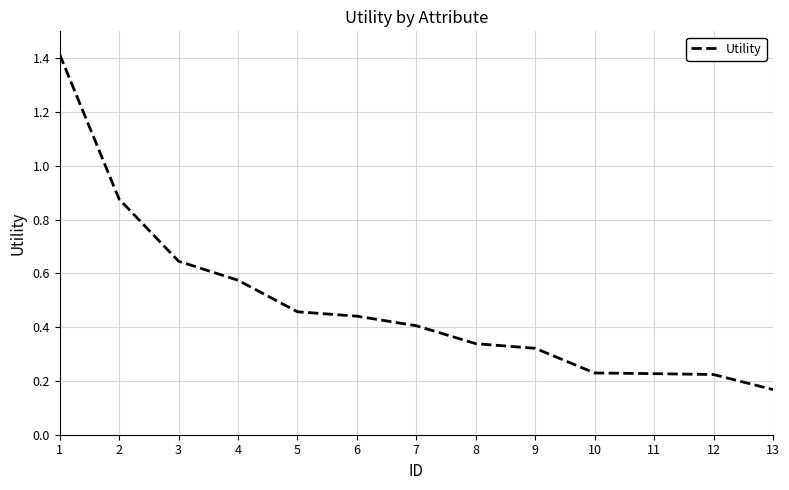

Which has a higher value, 6 or 1?

1